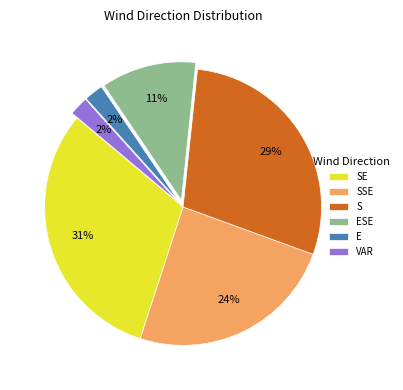

How many slices are in this pie chart?

6